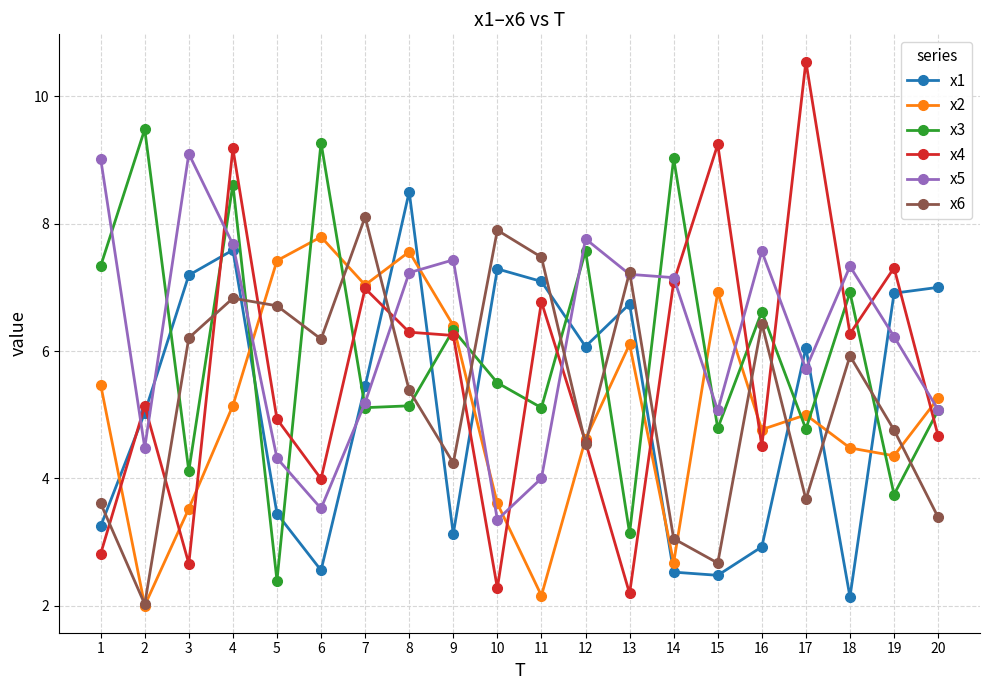

At which label is x1 closest to 5?

2